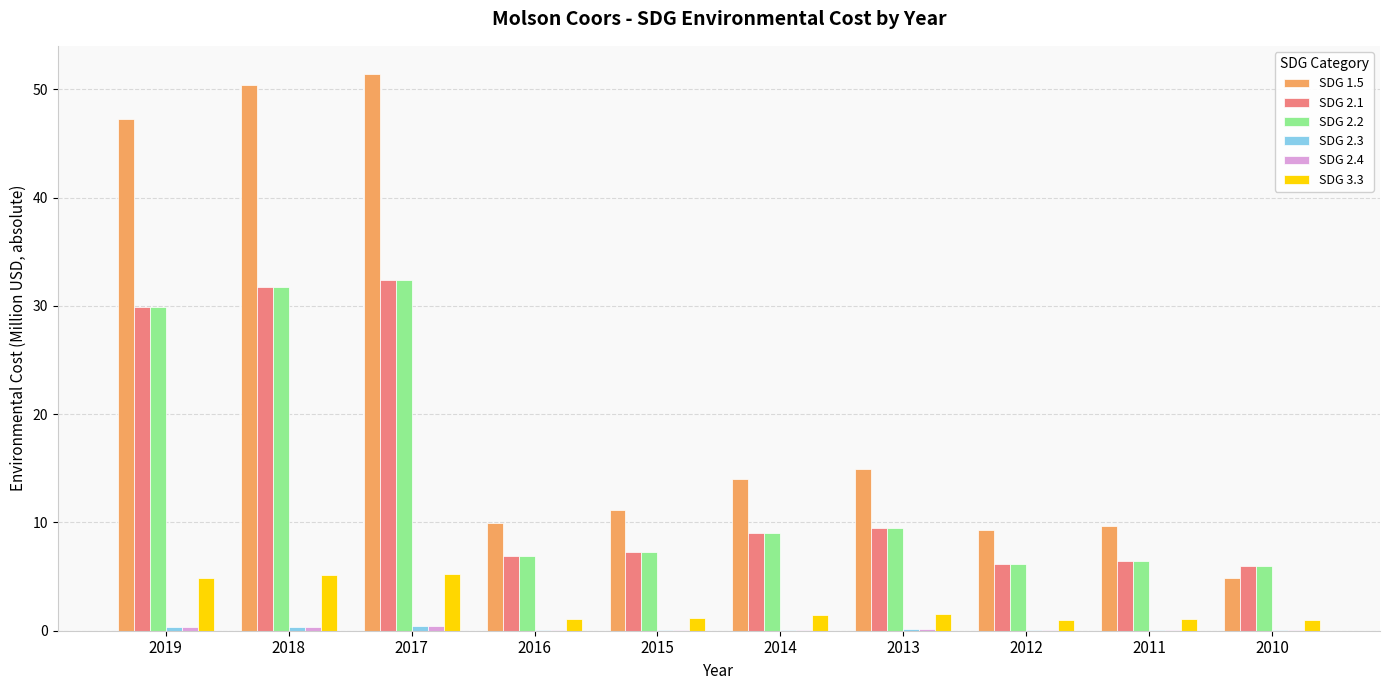

Which series has the largest total across all categories?

SDG 1.5